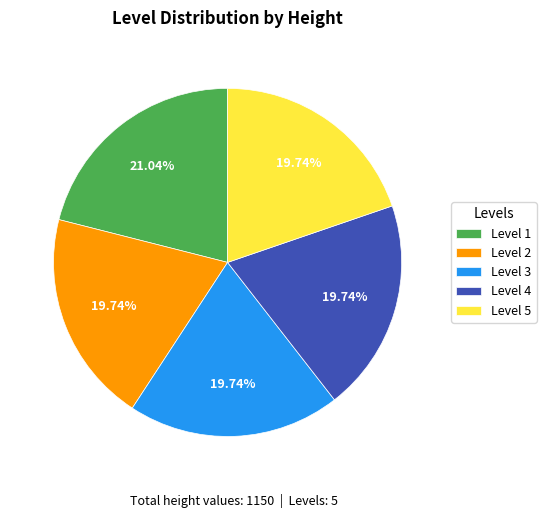

Is there any slice that represents more than half of the pie?

No